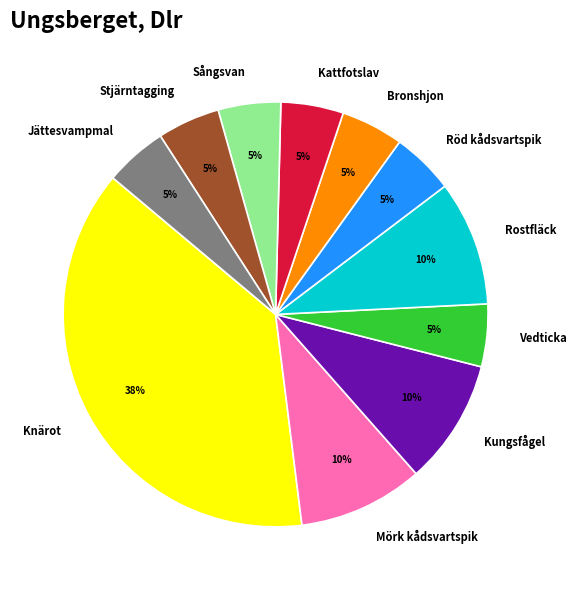

Approximately how many times larger is the value at Rostfläck compared to Bronshjon?

2.0